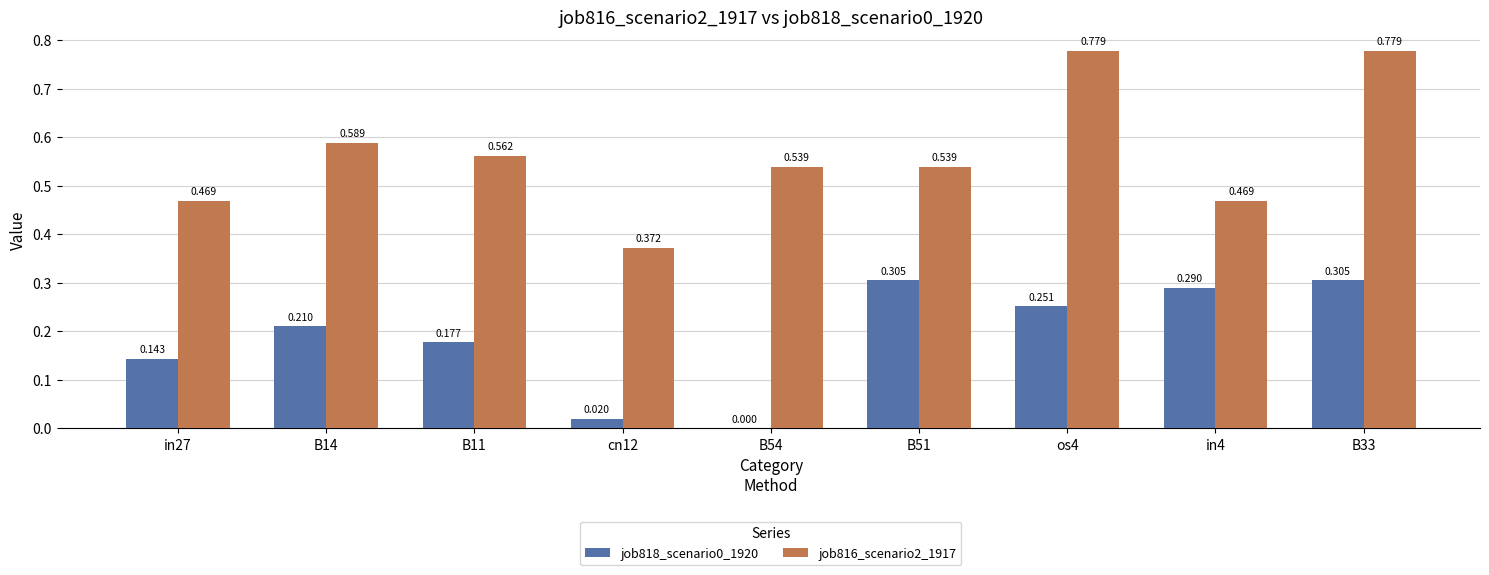

Rank the categories by job818_scenario0_1920 value from lowest to highest.

B54, cn12, in27, B11, B14, os4, in4, B51, B33